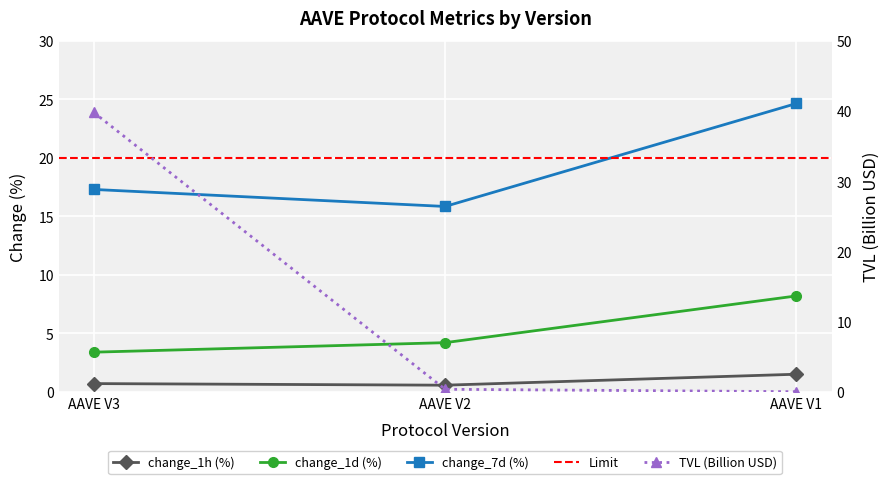

What is the value of the change_7d point at the 3rd from the left?

24.6